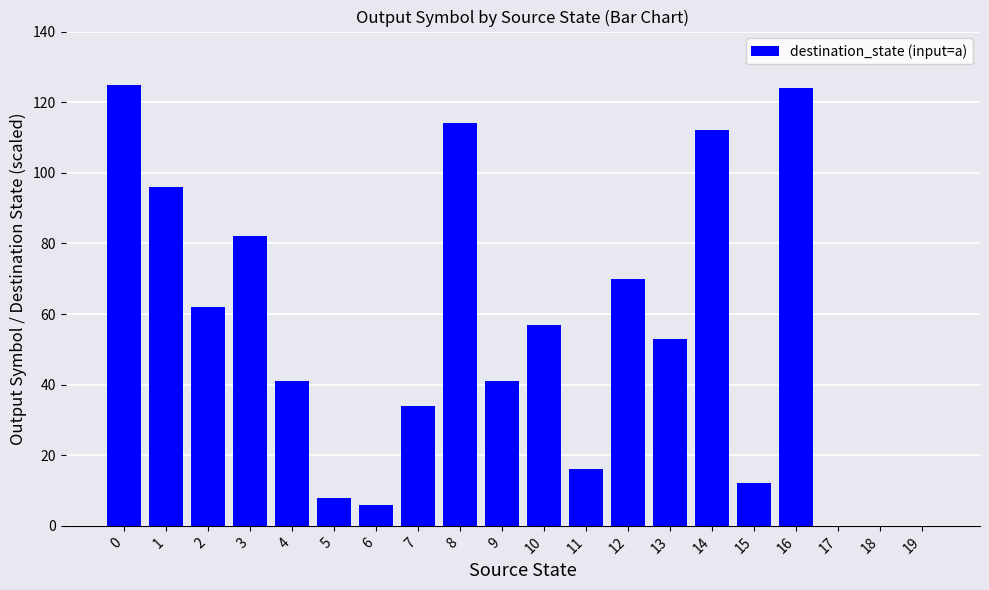

Which has a higher value, 3 or 19?

3